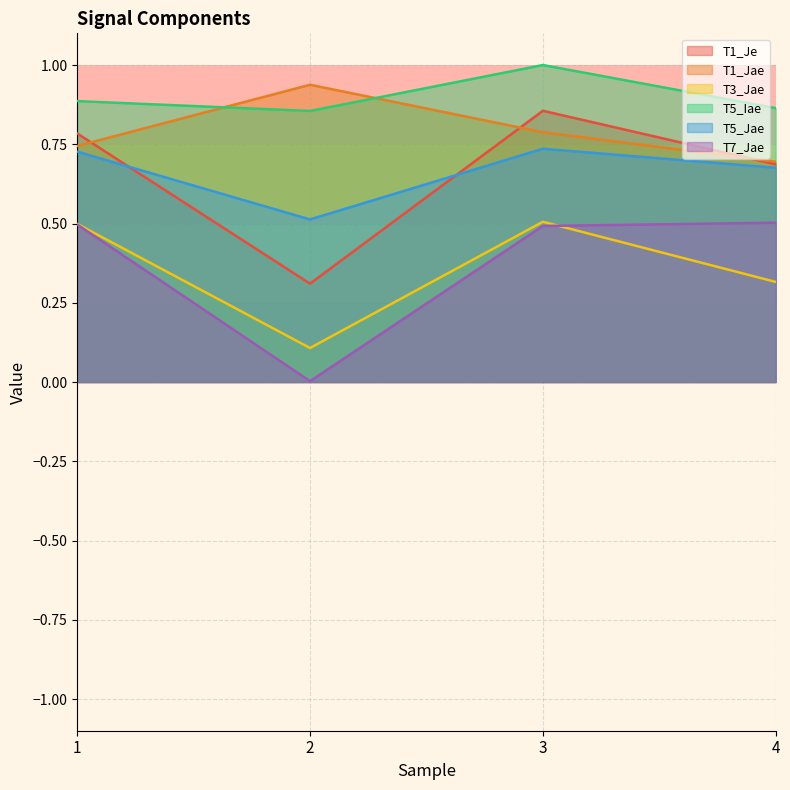

What is the highest value of the T5_Iae series?

1.0